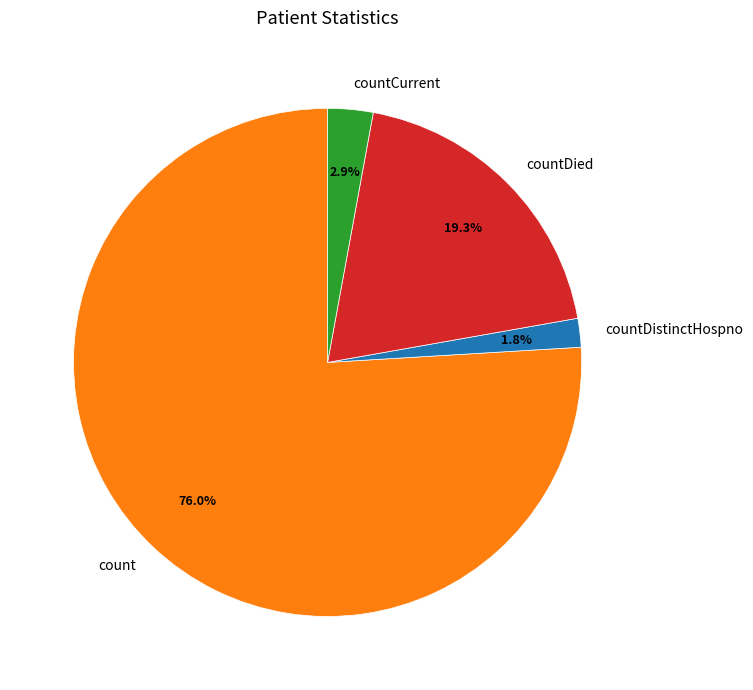

Between countCurrent and countDistinctHospno, which is larger?

countCurrent